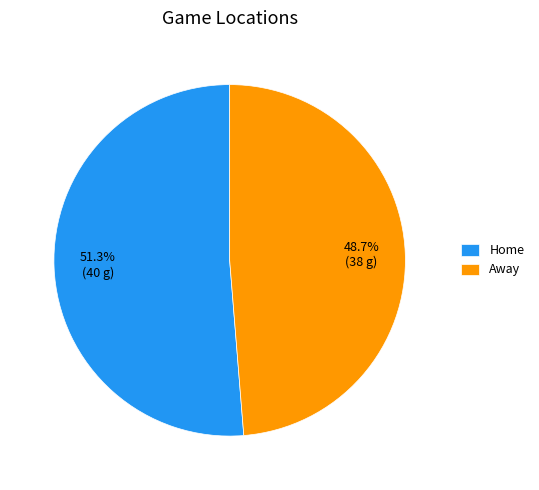

What is the total percentage of Away and Home?

100.0%